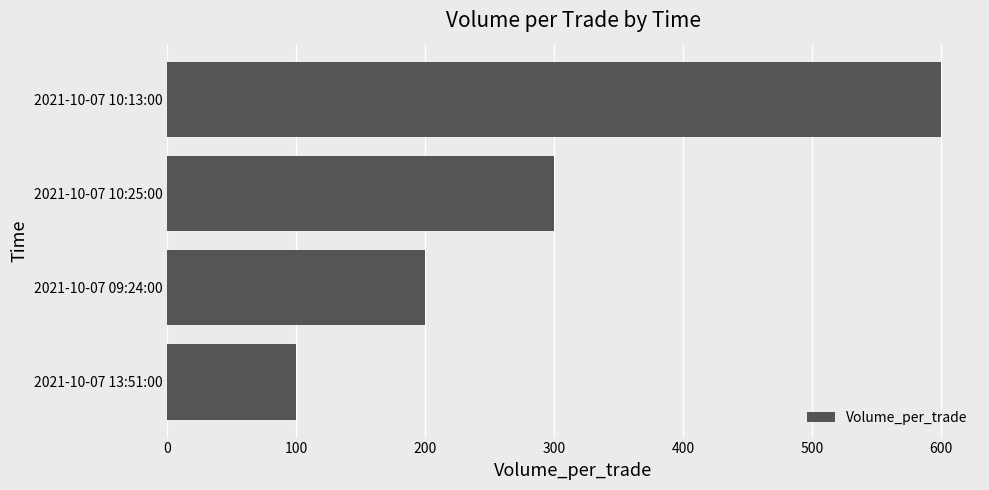

Which label corresponds to the largest value in the chart?

2021-10-07 10:13:00